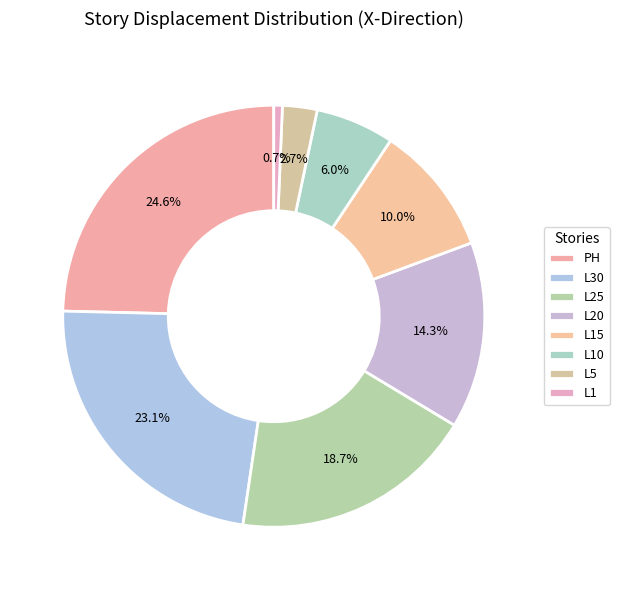

How many segments does this pie chart have?

8